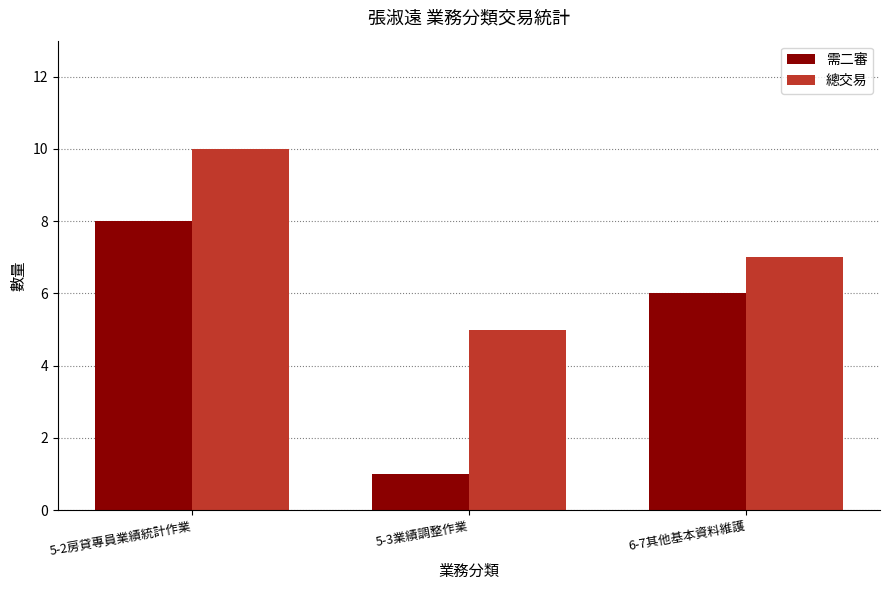

Is the value of 總交易 at 5-3業績調整作業 greater than the value of 需二審 at 6-7其他基本資料維護?

No